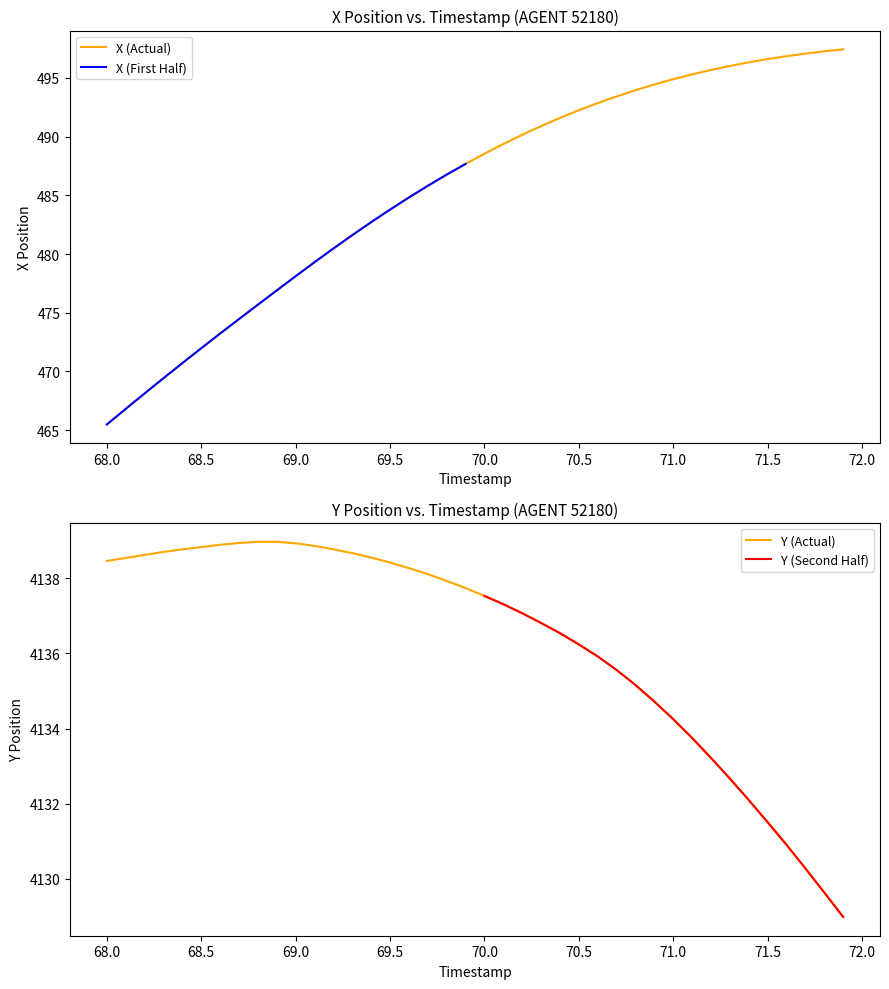

What is the maximum value for Y (Actual)?

4139.0